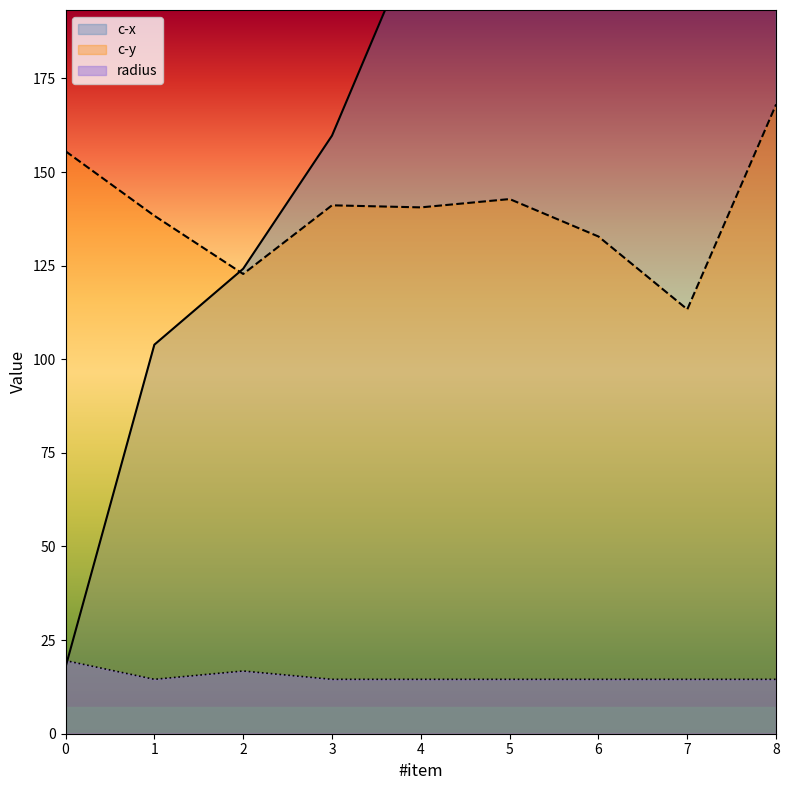

At which label does c-y reach its minimum?

7